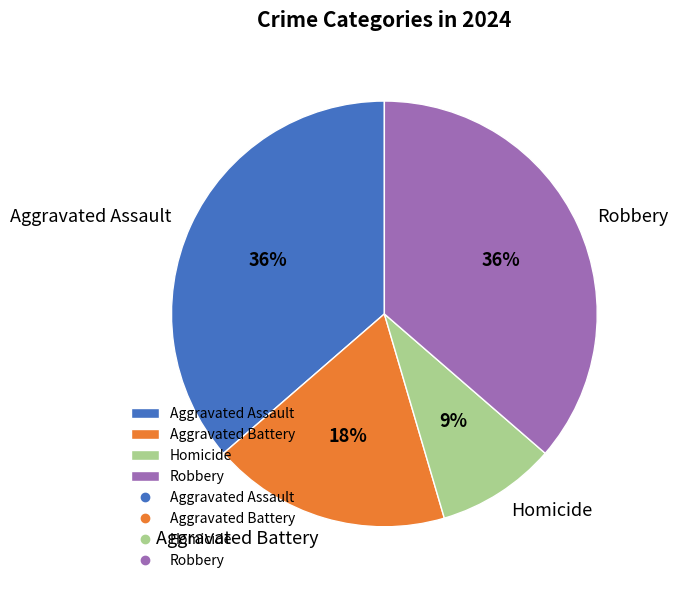

How many segments does this pie chart have?

4